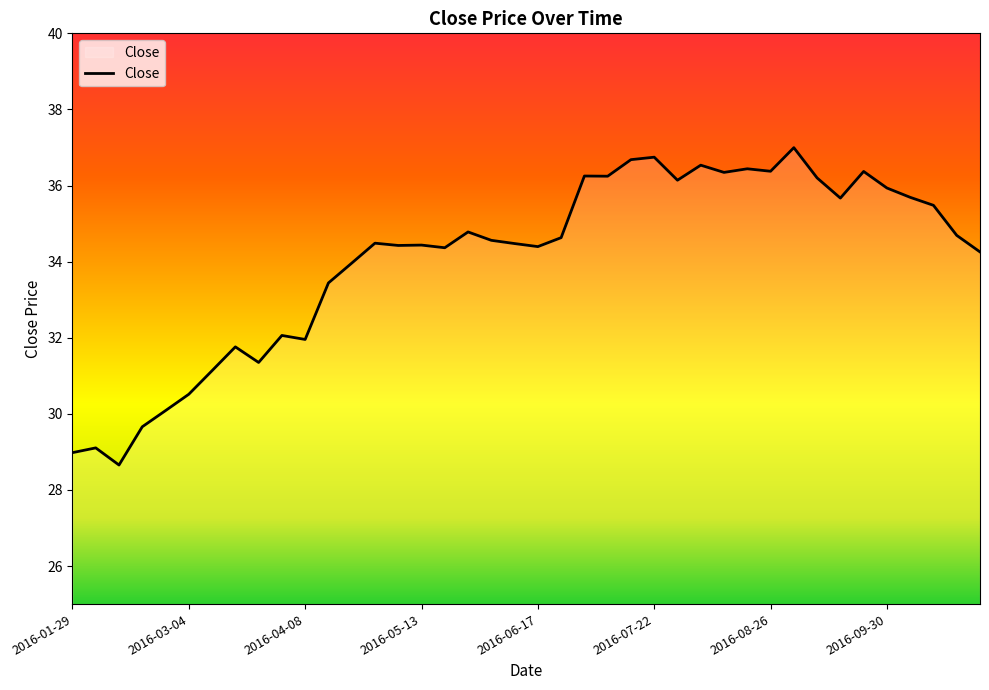

What is the greatest value displayed?

37.0